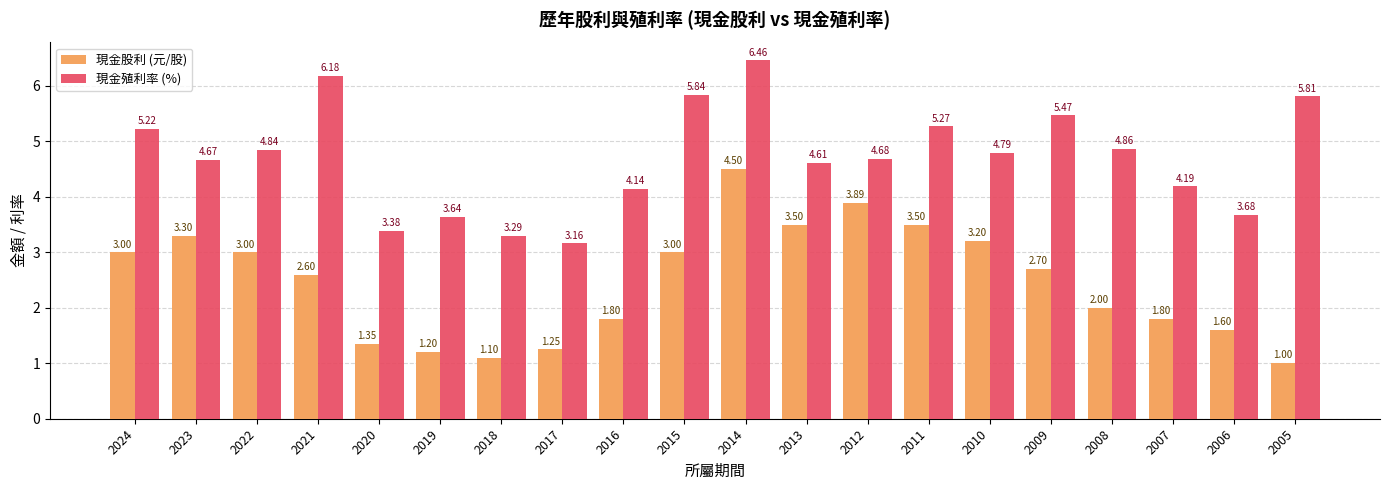

Is the value of 現金殖利率 (%) at 2005 greater than the value of 現金股利 (元/股) at 2020?

Yes